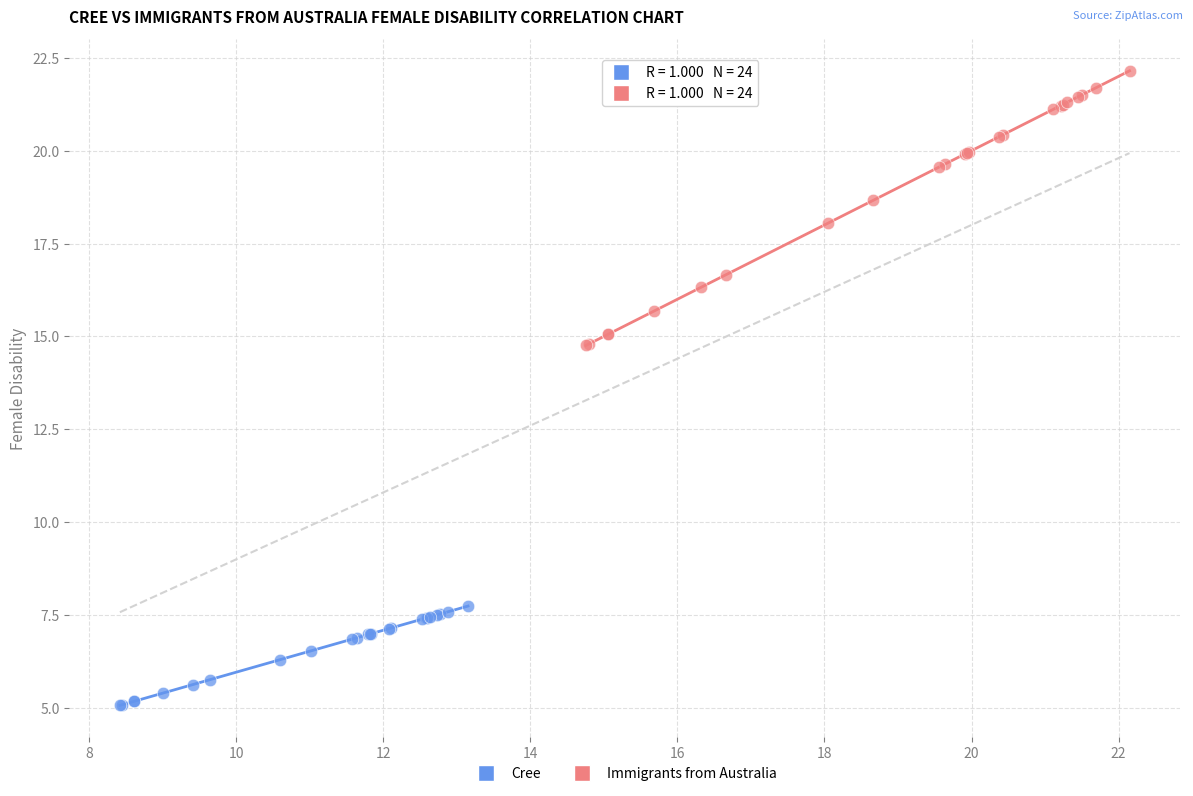

Which series contains the lowest Y value?

Cree